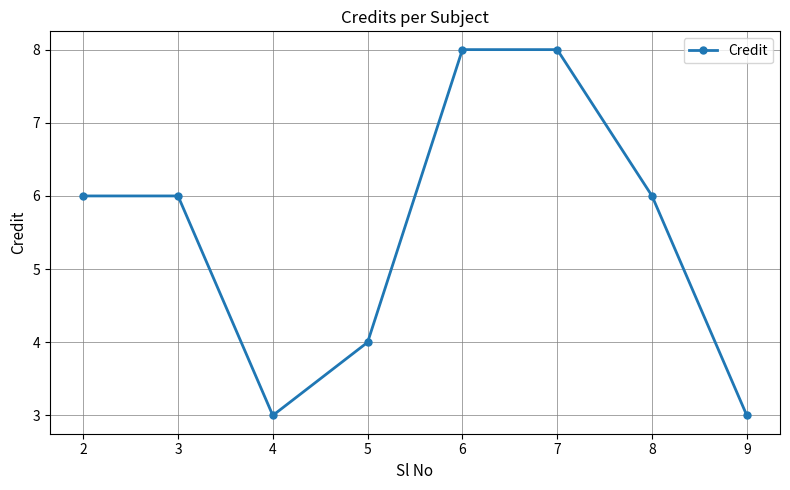

What is the greatest value displayed?

8